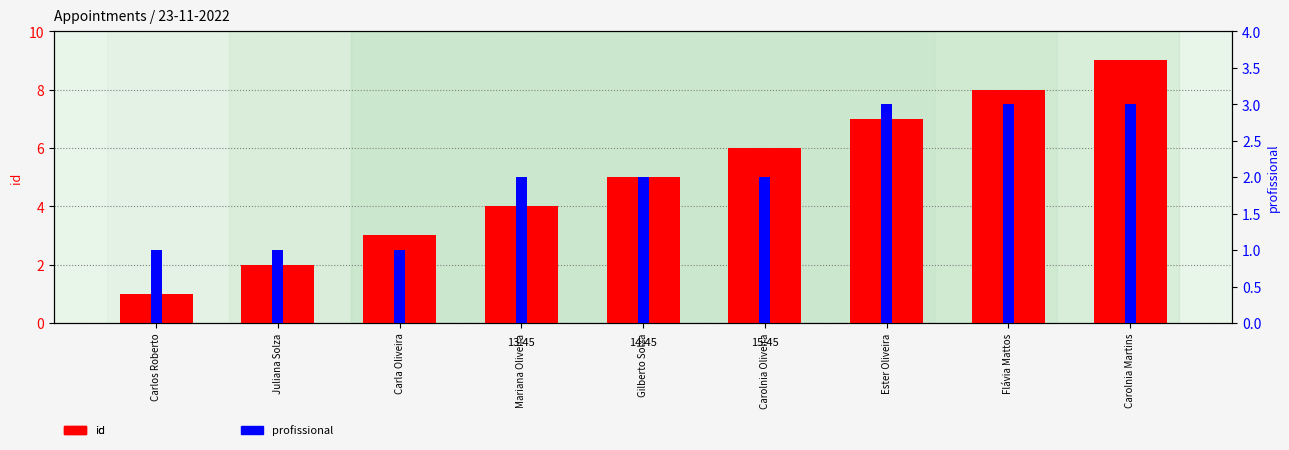

At which category is the sum across all series the highest?

Carolnia Martins